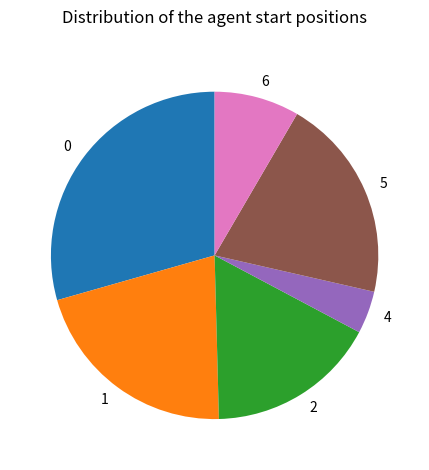

What is the ratio of the value at 5 to the value at 1?

1.0